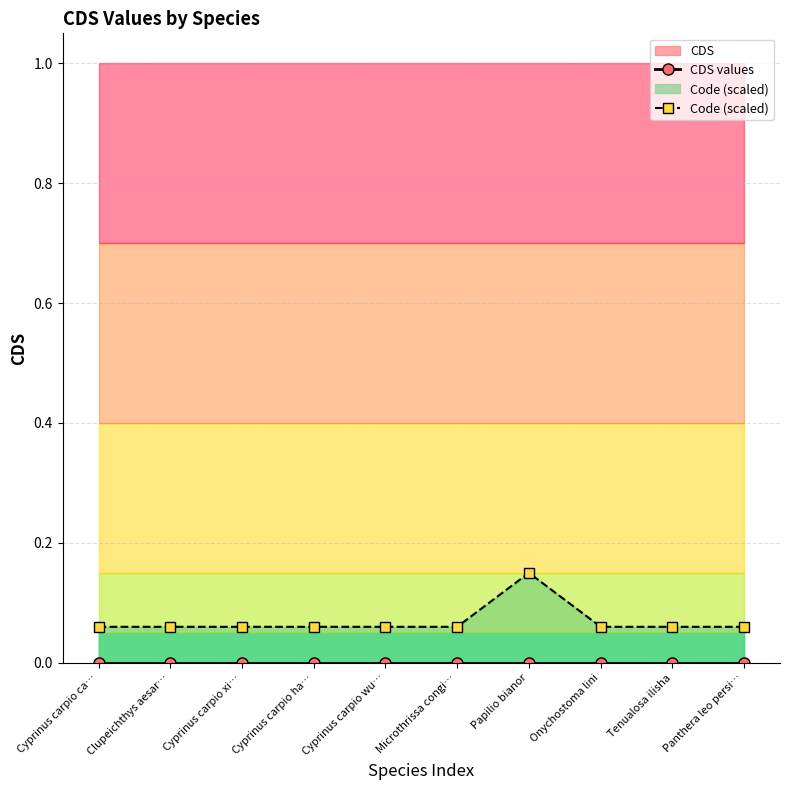

At which category is the sum across all series the highest?

Papilio bianor